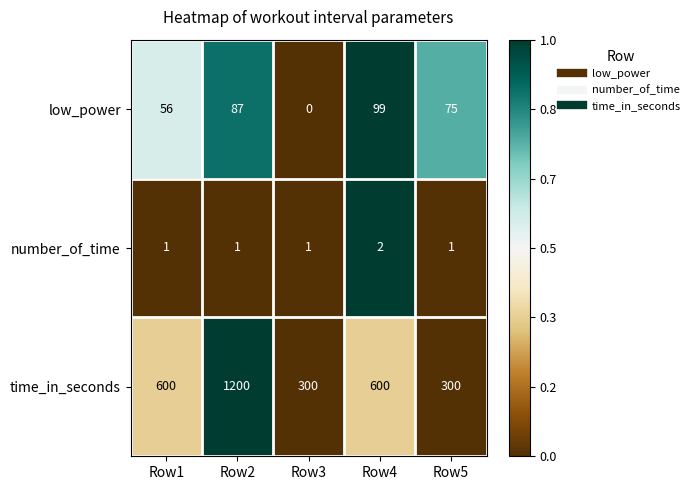

How many values in the low_power series are below 75?

2